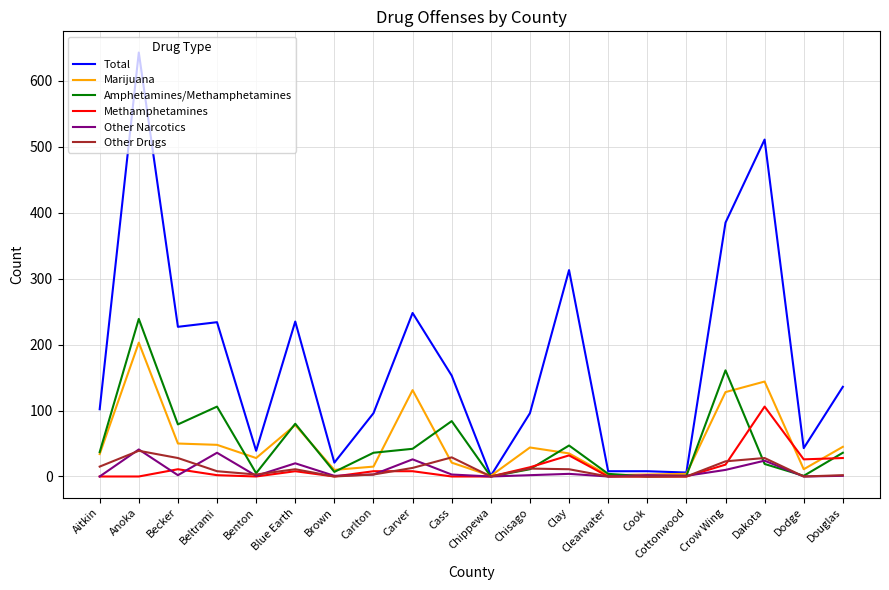

Where is the first local maximum for Methamphetamines?

Becker